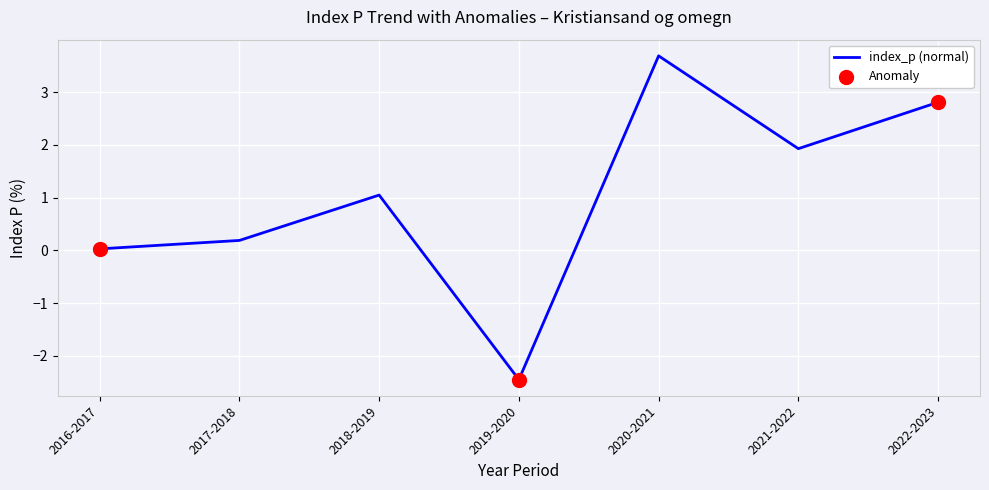

Rank the categories by value from lowest to highest.

2019-2020, 2016-2017, 2017-2018, 2018-2019, 2021-2022, 2022-2023, 2020-2021